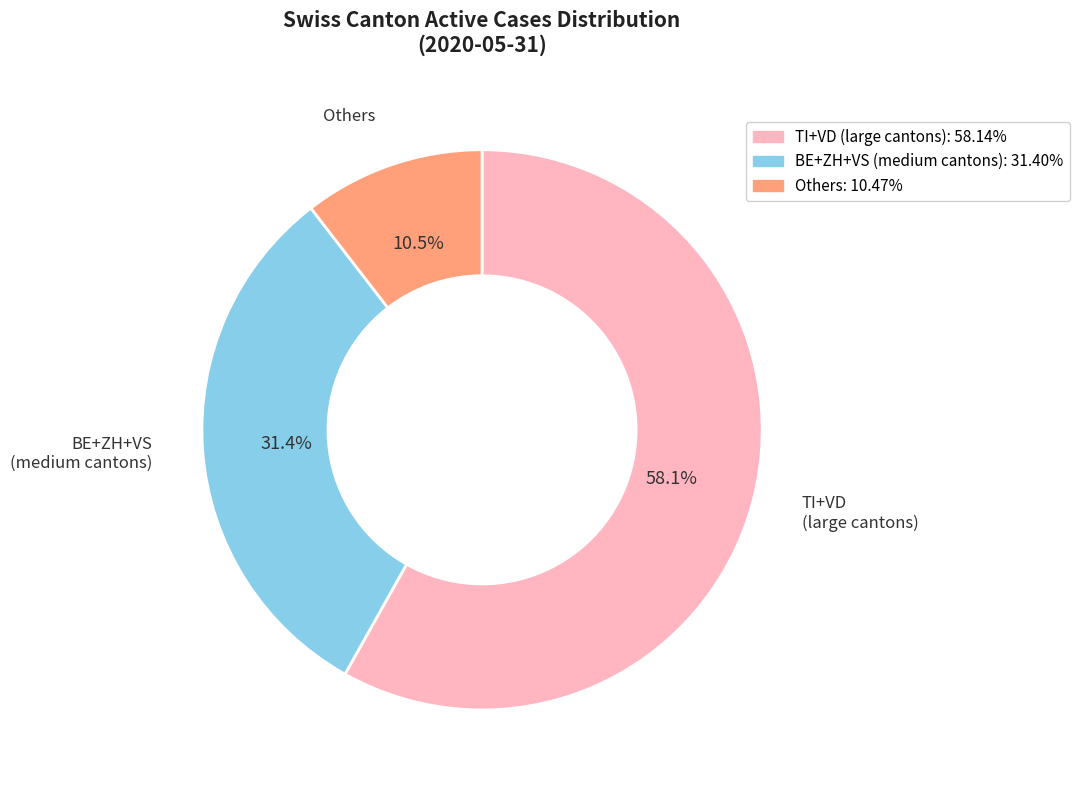

Is there any slice that represents more than half of the pie?

Yes